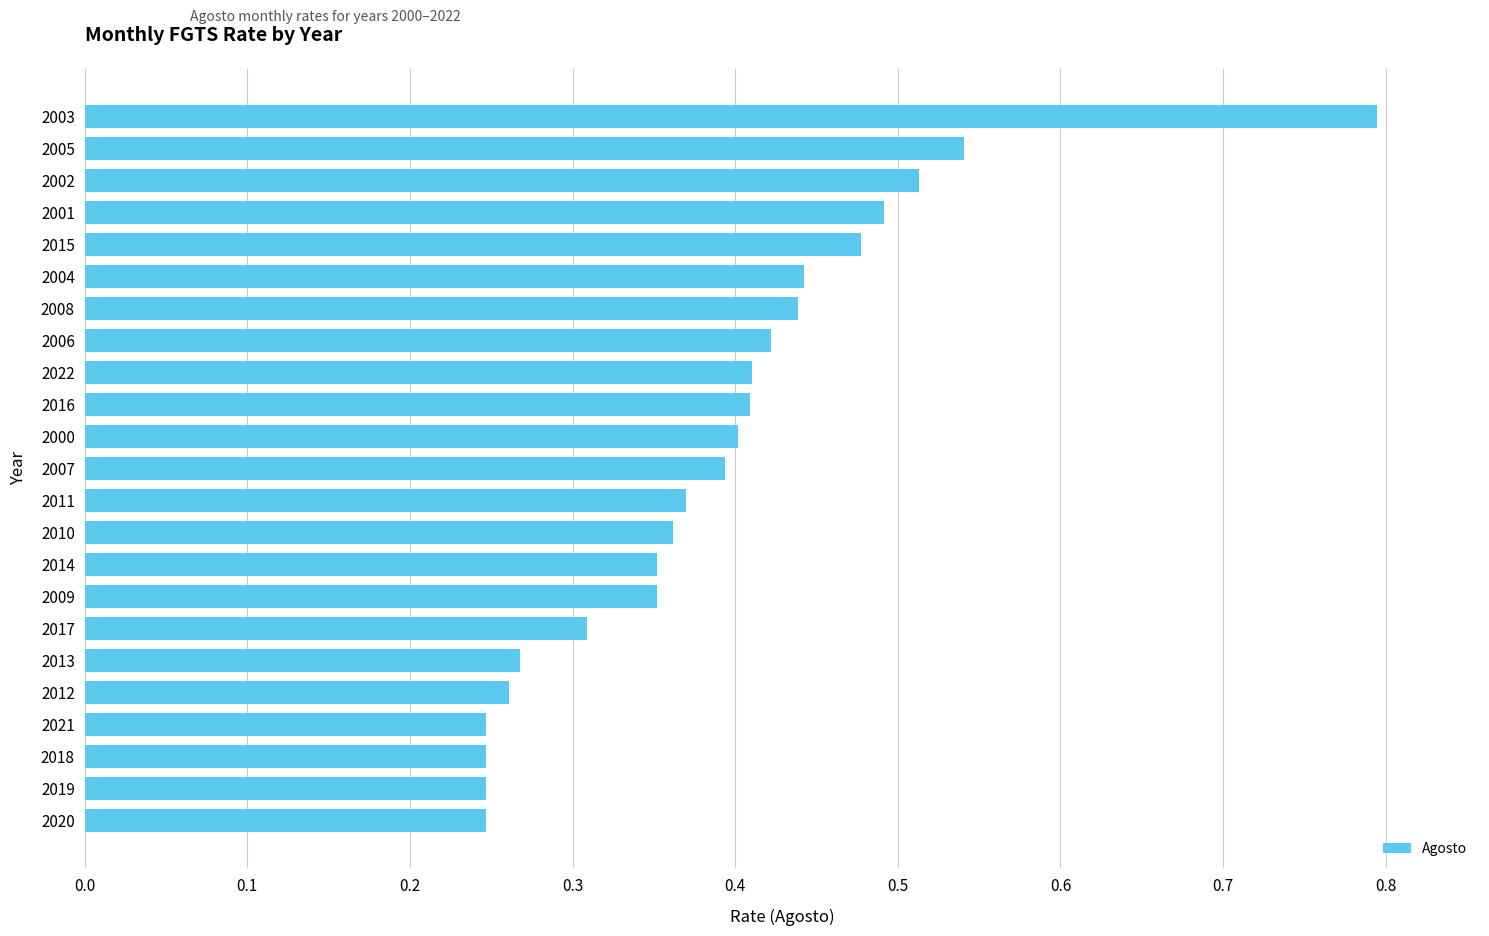

Between 2004 and 2000, which is larger?

2004